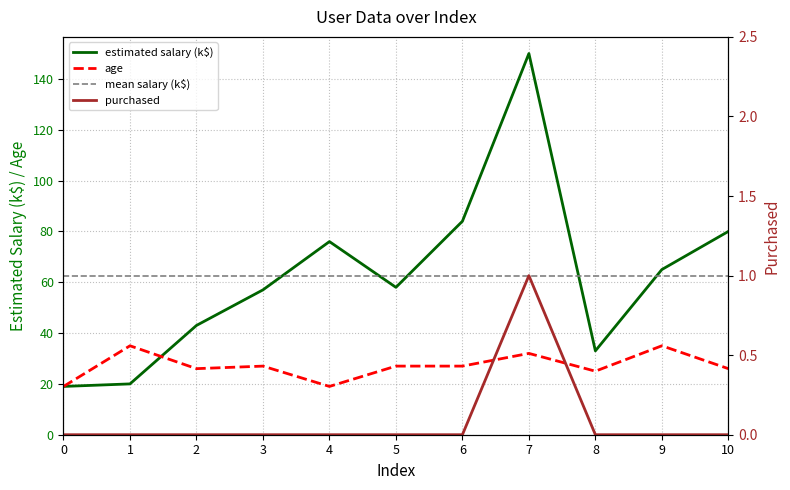

True or false: purchased and age cross at least once.

False